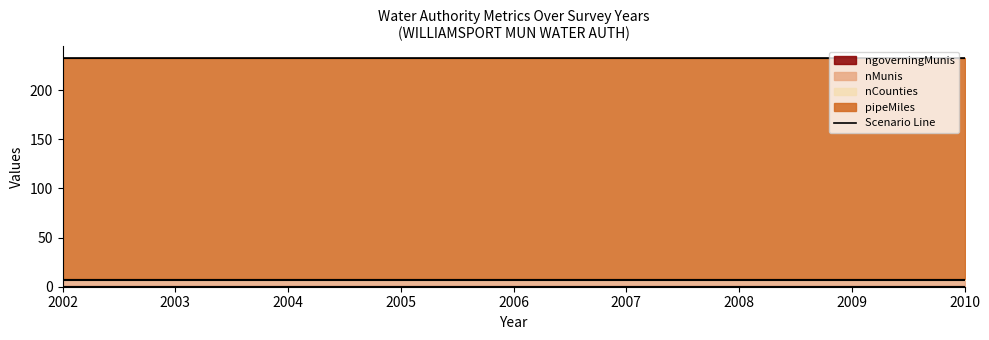

What are all the series names shown in the legend?

ngoverningMunis, nMunis, nCounties, pipeMiles